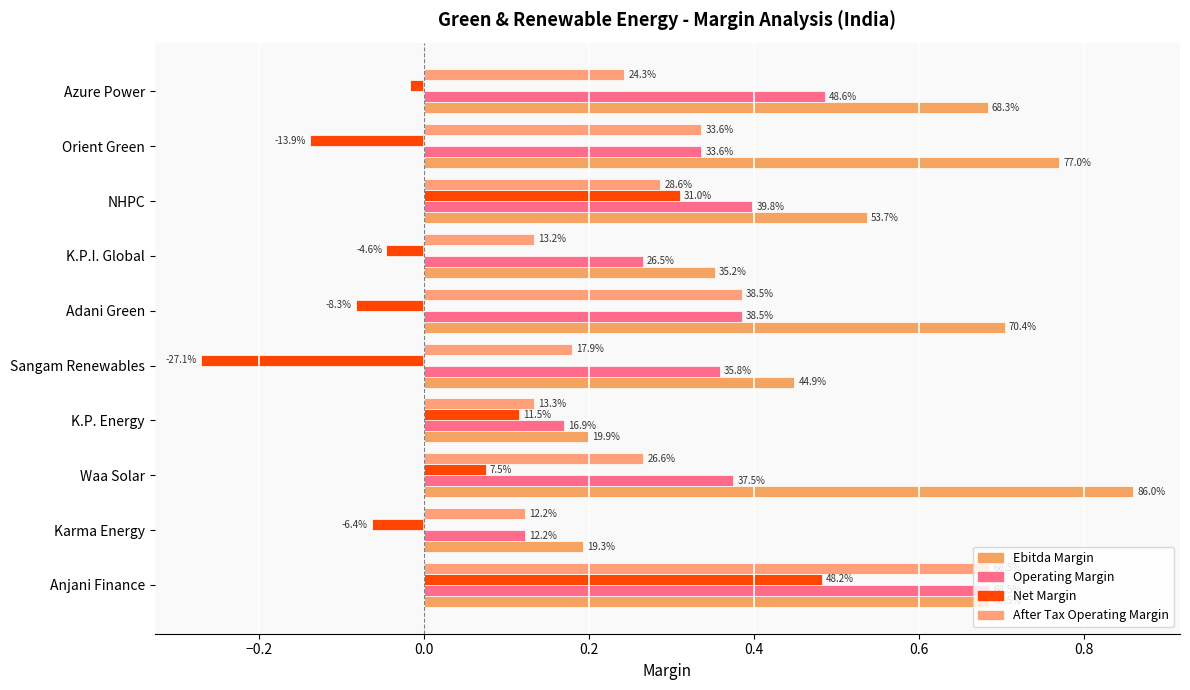

Reading right to left, list all the values displayed in this chart.

ebitda_margin: 0.7	0.8	0.5	0.4	0.7	0.4	0.2	0.9	0.2	0.7
operating_margin: 0.5	0.3	0.4	0.3	0.4	0.4	0.2	0.4	0.1	0.7
net_margin: -0.0	-0.1	0.3	-0.0	-0.1	-0.3	0.1	0.1	-0.1	0.5
after_tax_operating_margin: 0.2	0.3	0.3	0.1	0.4	0.2	0.1	0.3	0.1	0.7